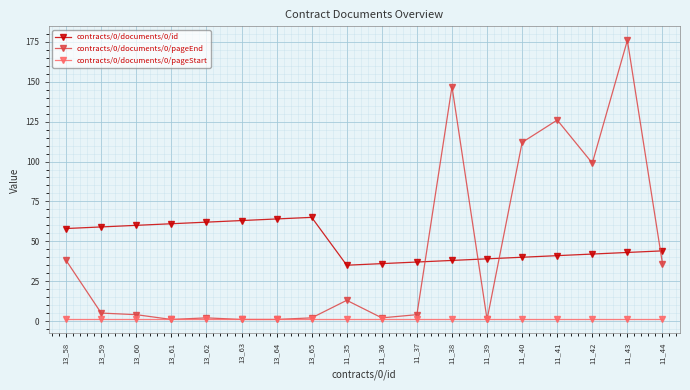

What is the label of the 15th point from the right?

13_61